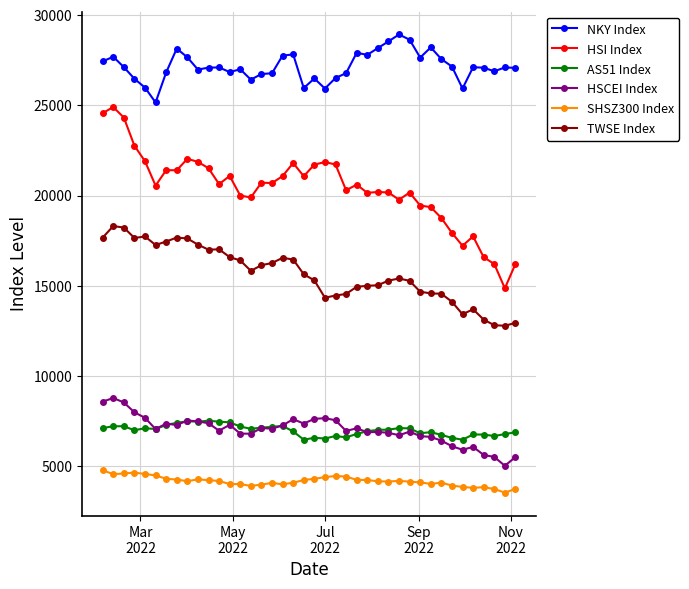

What is the maximum value shown in the chart?

28930.3